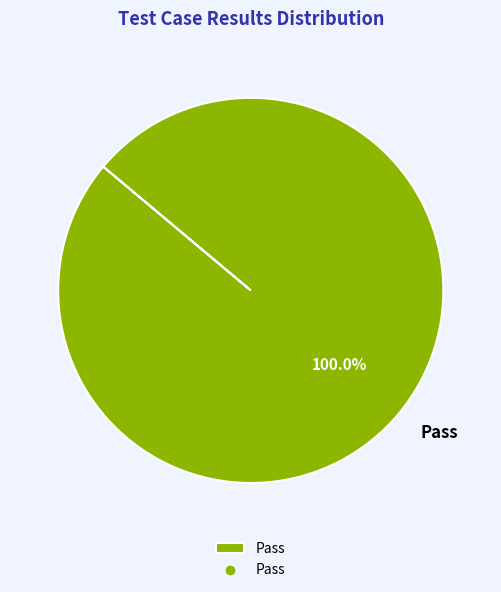

Is there a majority slice in this chart?

Yes